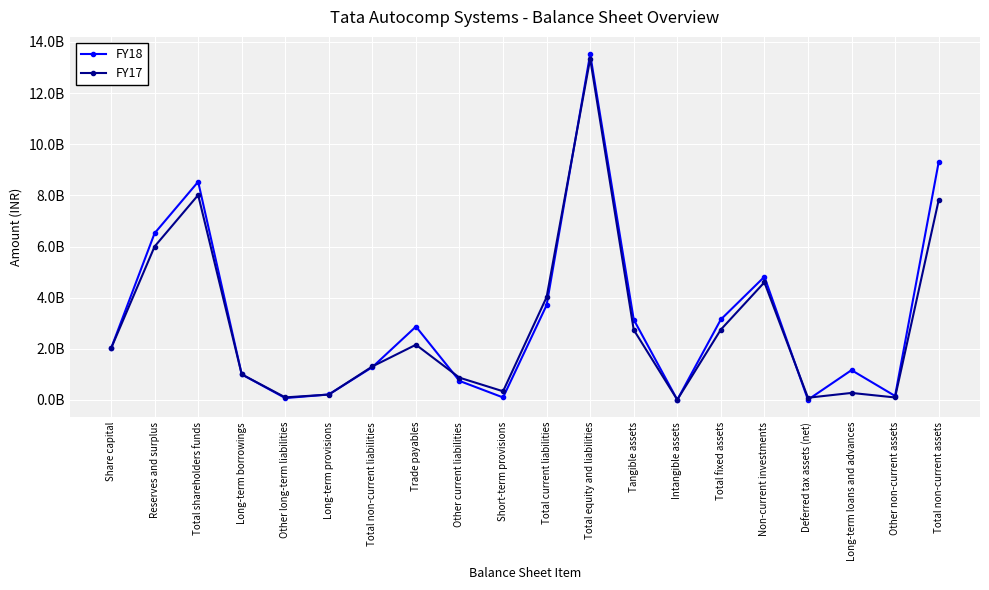

What are all the series names shown in the legend?

FY18, FY17